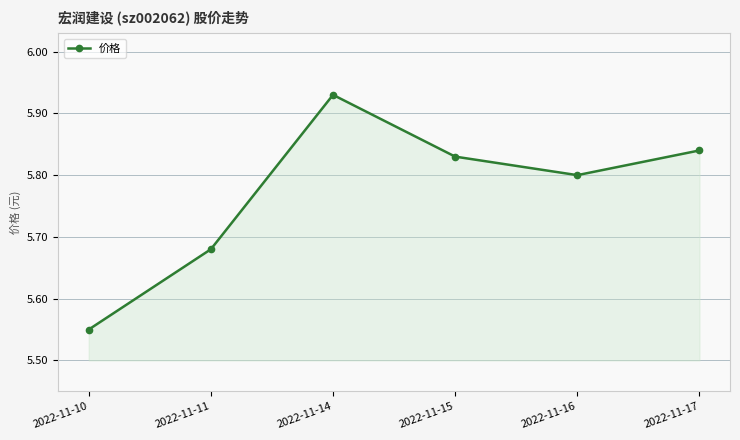

At which label is the value closest to 5?

2022-11-10